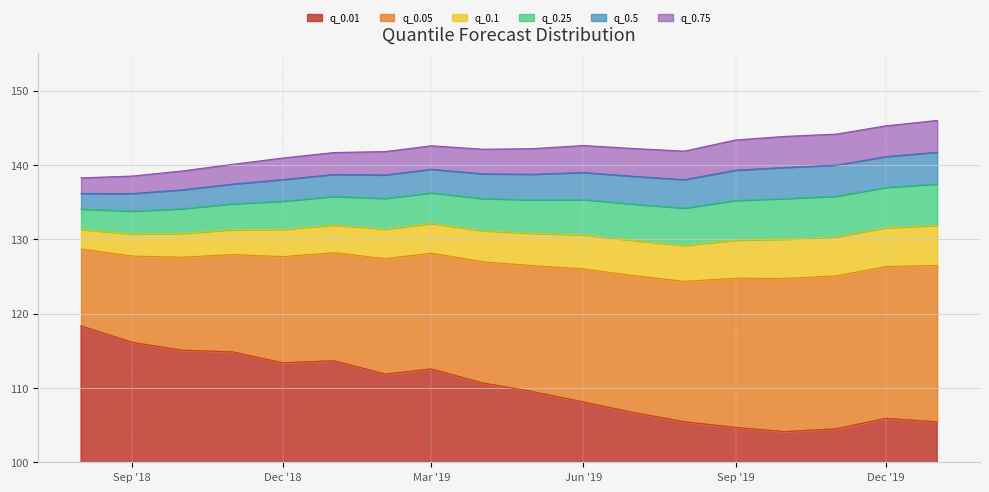

How many data points in q_0.75 are above 142?

10